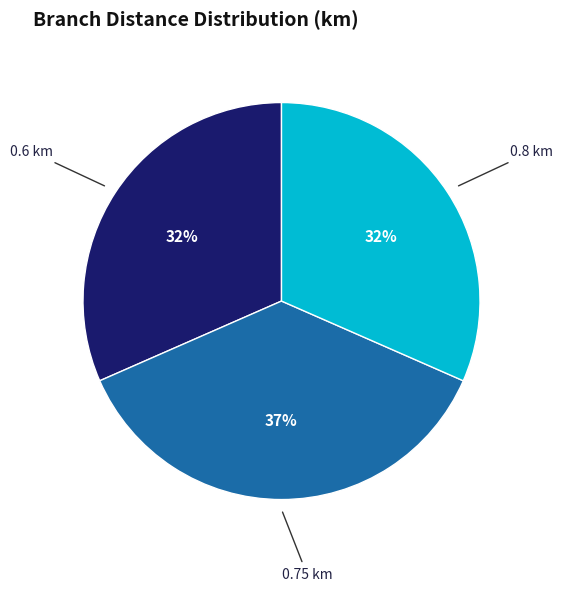

What is the ratio of the value at 0.6 km to the value at 0.8 km?

1.0